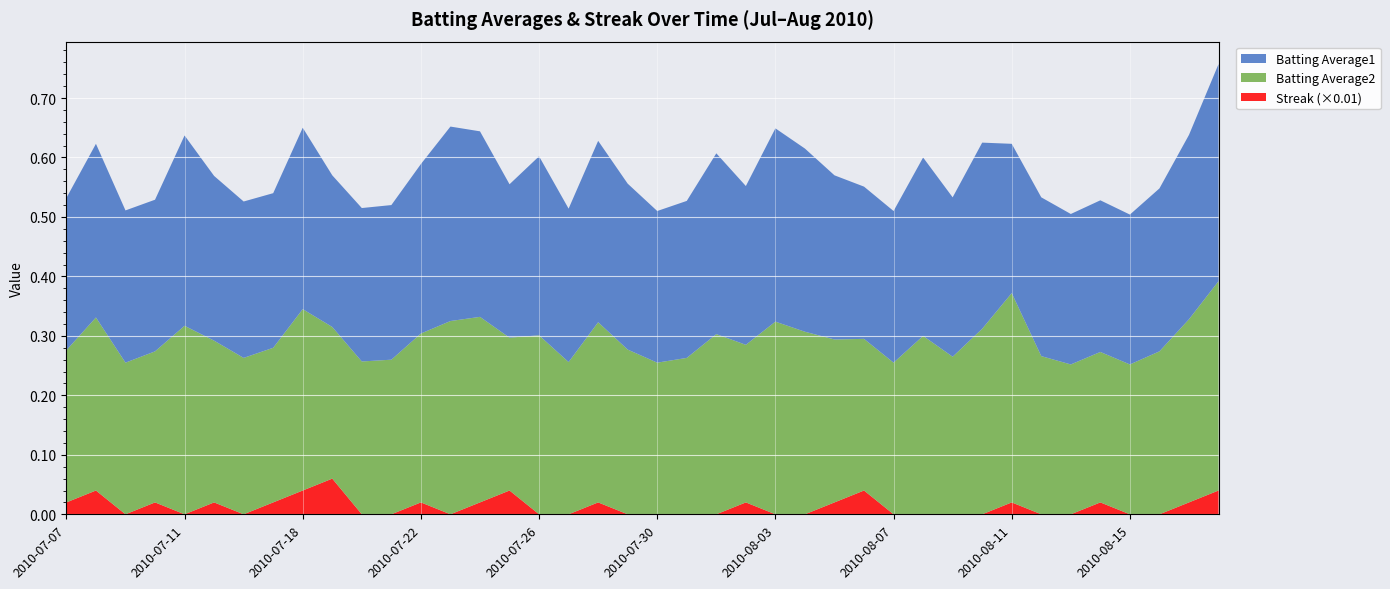

Reading right to left, list all the values displayed in this chart.

Batting Average1: 0.4	0.3	0.3	0.3	0.3	0.3	0.3	0.3	0.3	0.3	0.3	0.3	0.3	0.3	0.3	0.3	0.3	0.3	0.3	0.3	0.3	0.3	0.3	0.3	0.3	0.3	0.3	0.3	0.3	0.3	0.3	0.3	0.3	0.3	0.3	0.3	0.3	0.3	0.3	0.3
Batting Average2: 0.4	0.3	0.3	0.3	0.3	0.3	0.3	0.4	0.3	0.3	0.3	0.3	0.3	0.3	0.3	0.3	0.3	0.3	0.3	0.3	0.3	0.3	0.3	0.3	0.3	0.3	0.3	0.3	0.3	0.3	0.3	0.3	0.3	0.3	0.3	0.3	0.3	0.3	0.3	0.3
Streak: 4.0	2.0	0.0	0.0	2.0	0.0	0.0	2.0	0.0	0.0	0.0	0.0	4.0	2.0	0.0	0.0	2.0	0.0	0.0	0.0	0.0	2.0	0.0	0.0	4.0	2.0	0.0	2.0	0.0	0.0	6.0	4.0	2.0	0.0	2.0	0.0	2.0	0.0	4.0	2.0